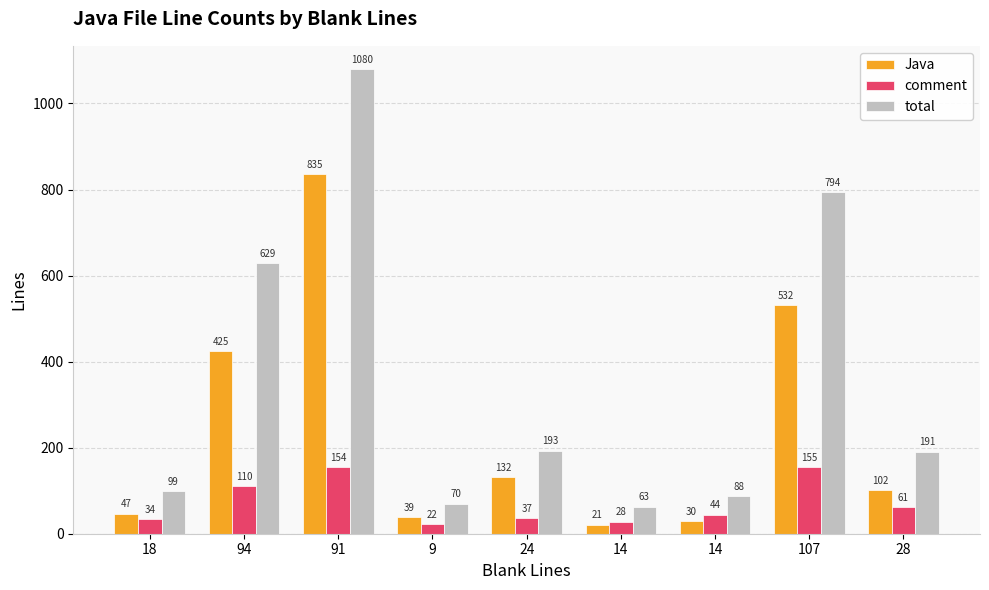

At which category is the sum across all series the highest?

91